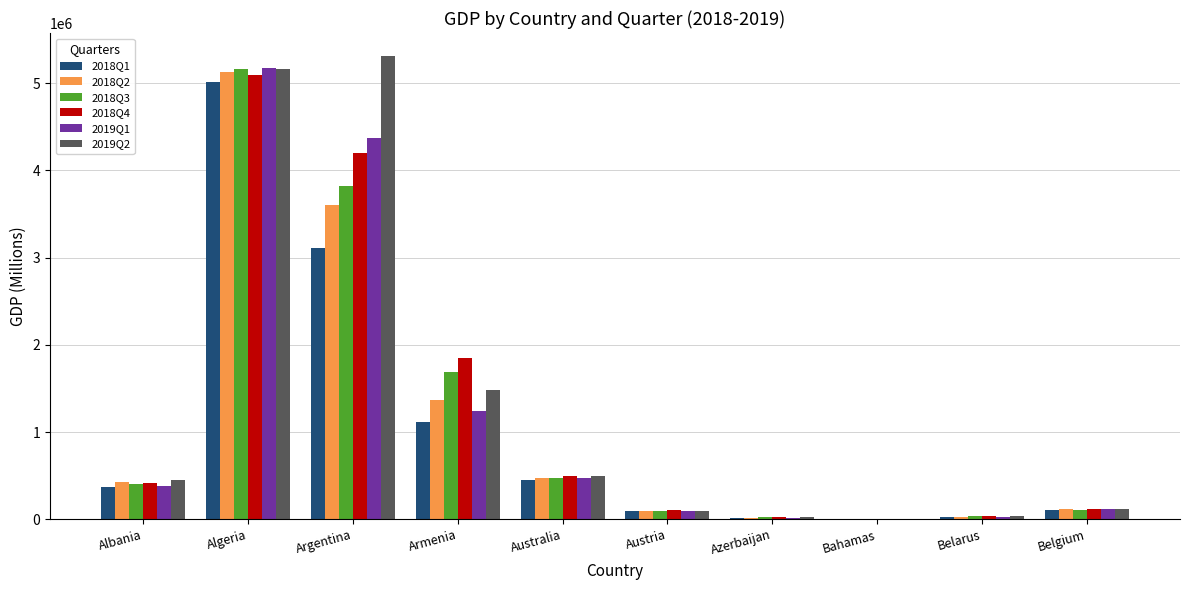

Which series has the largest range (max minus min)?

2019Q2